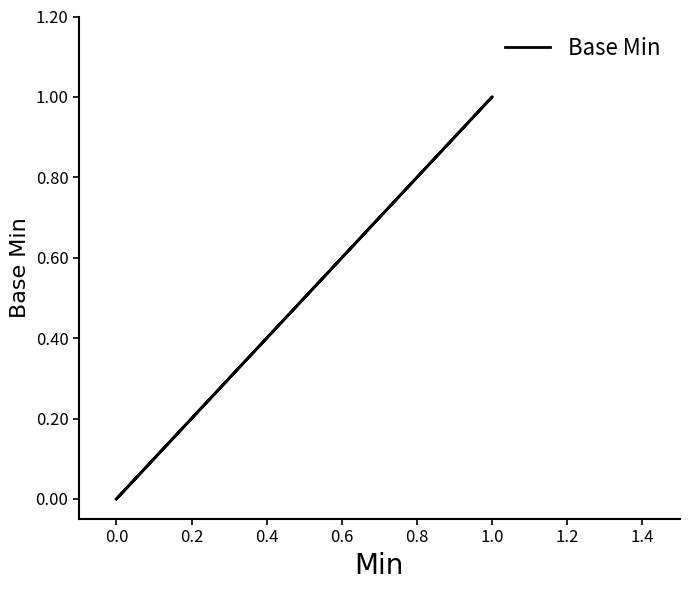

The value at 1.0 is 2. True or false?

False